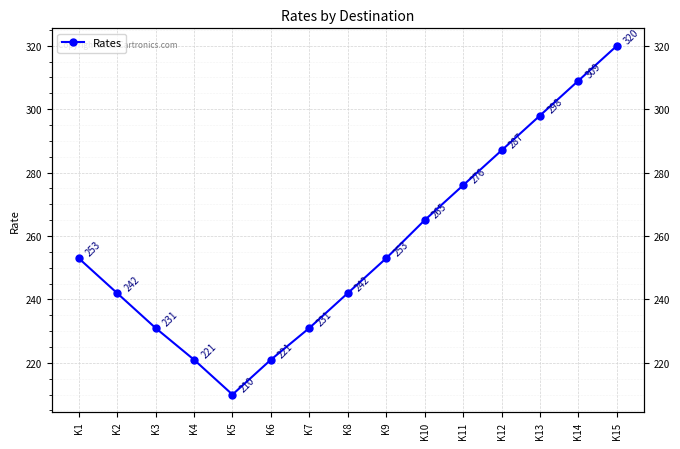

The chart shows a value of 253 at K9. True or false?

True